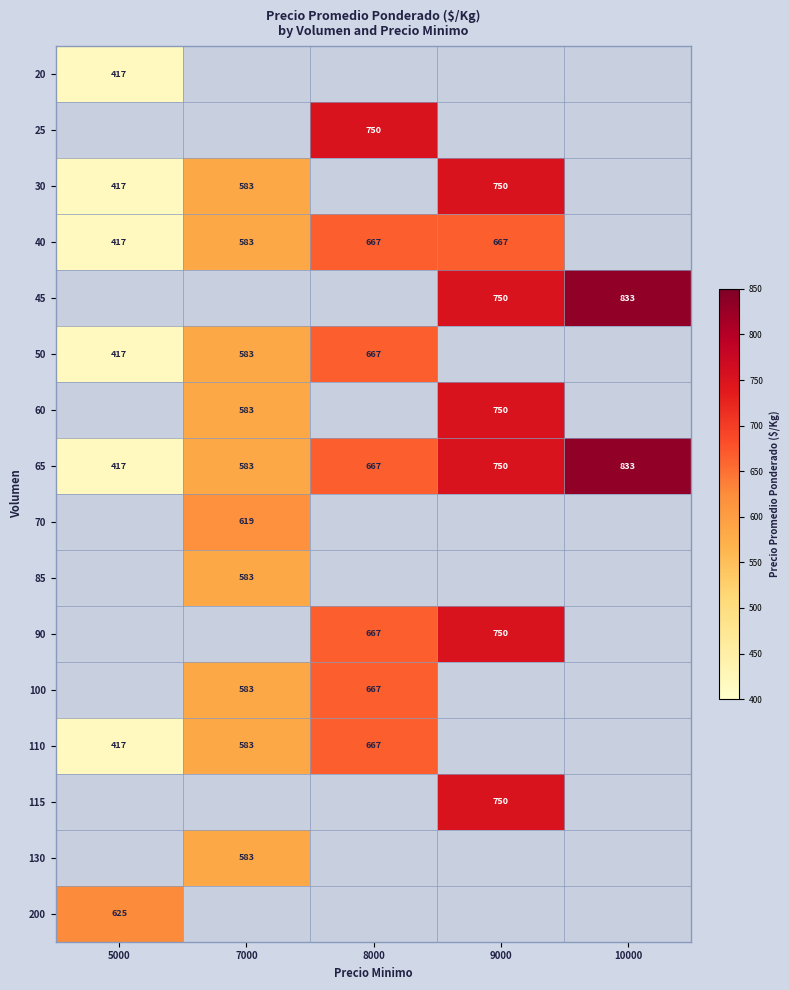

What is the average value of the 65 series?

650